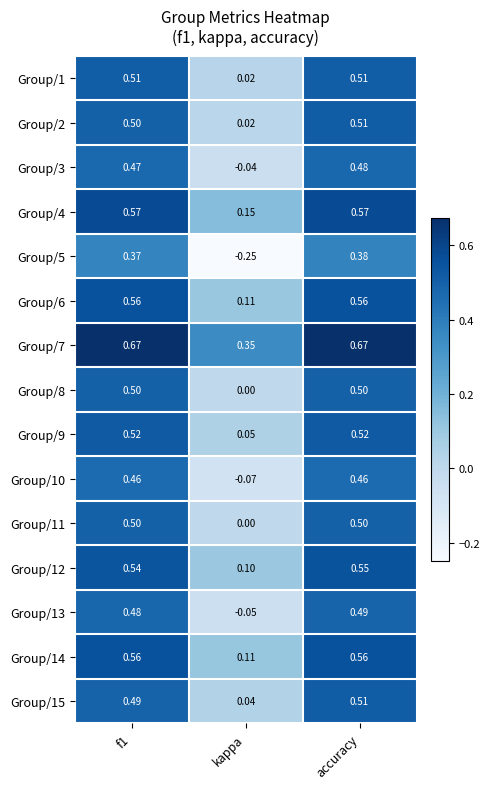

At which category is the sum across all series the highest?

accuracy